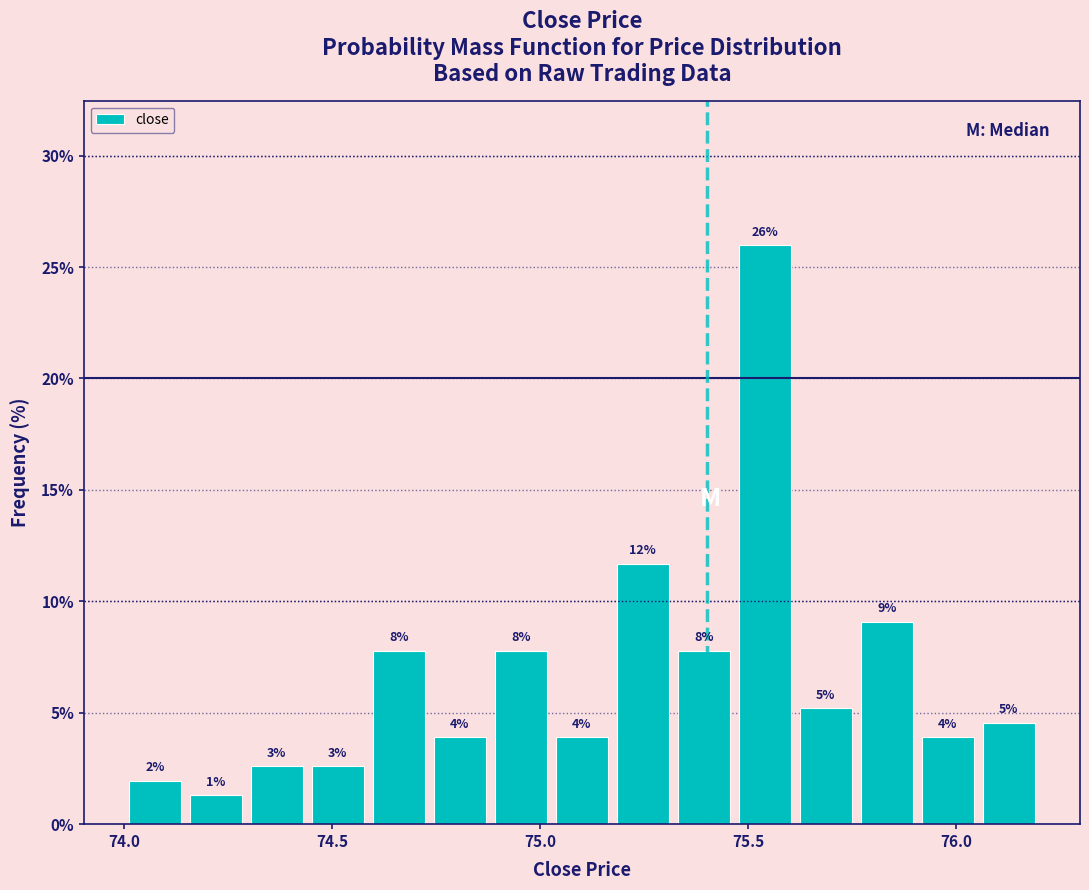

Read against the x-axis, roughly where is the centre of the tallest bar?

75.55